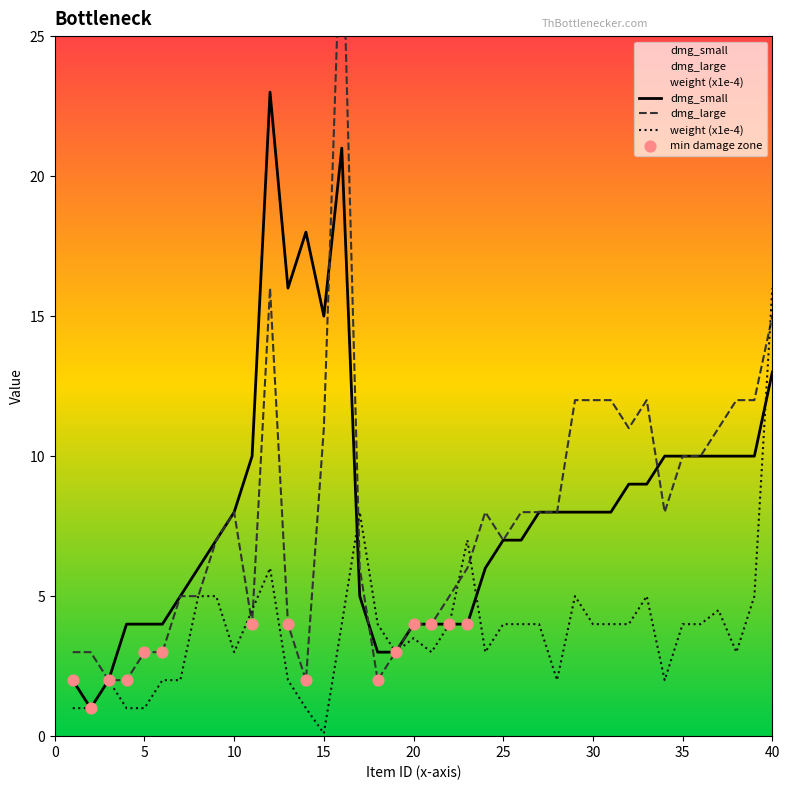

Which series reaches the minimum Y coordinate?

weight